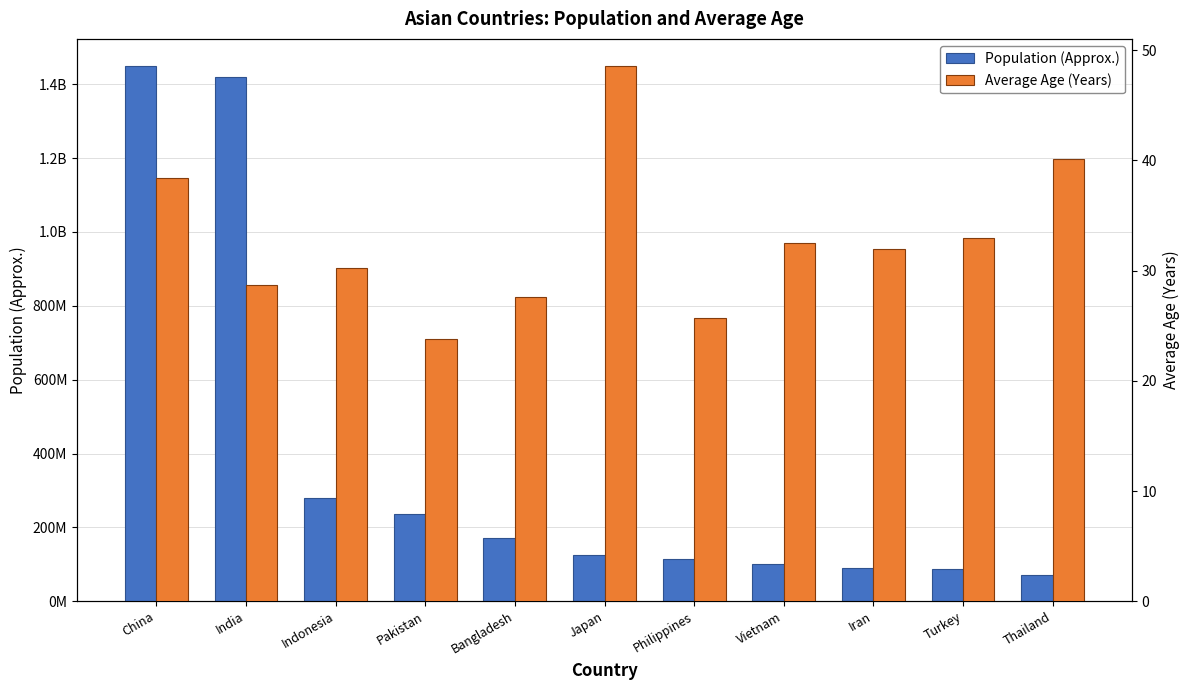

The Population (Approx.) series shows 127340100.0 at Thailand. True or false?

False